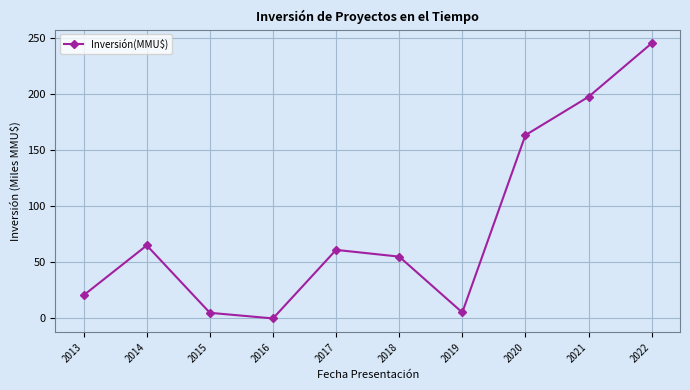

At which label does the data first exceed 61?

2014